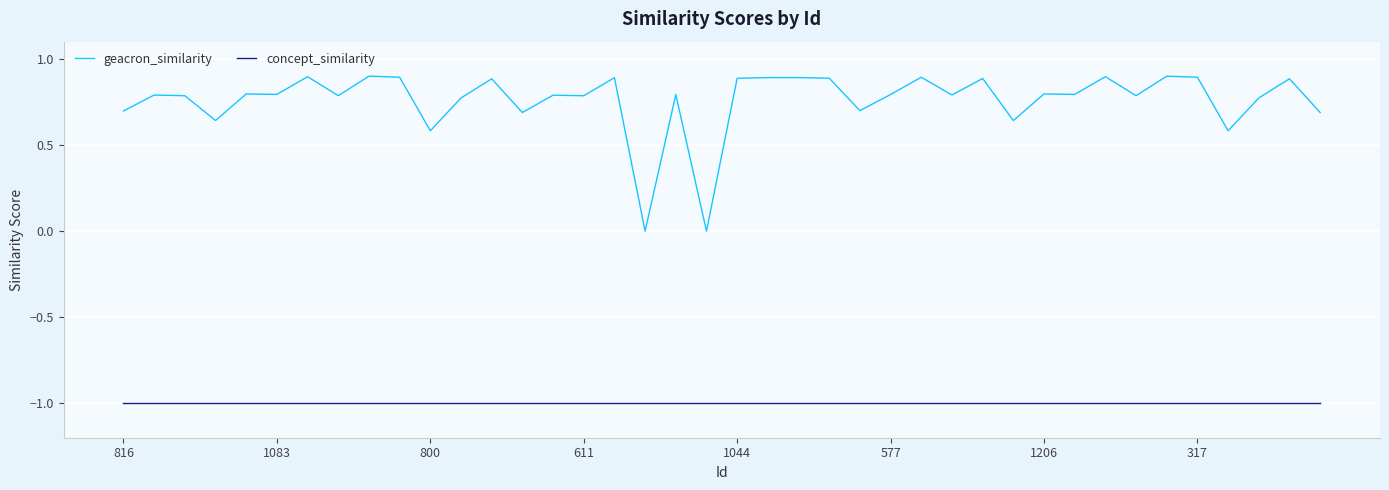

Rank the series by their maximum value, from lowest to highest.

concept_similarity, geacron_similarity